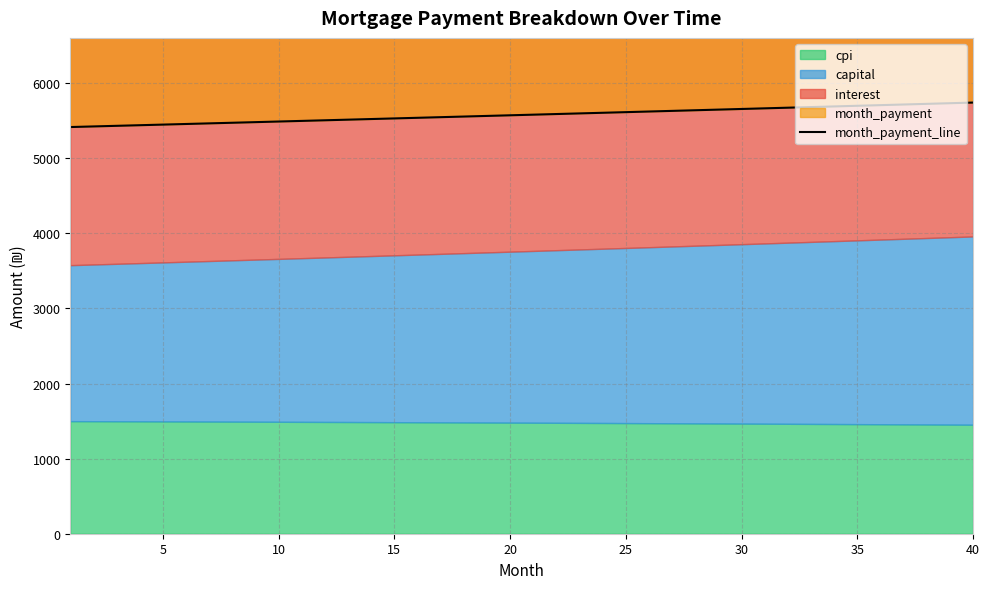

Is it true that the value at 15 is 8271.7?

False